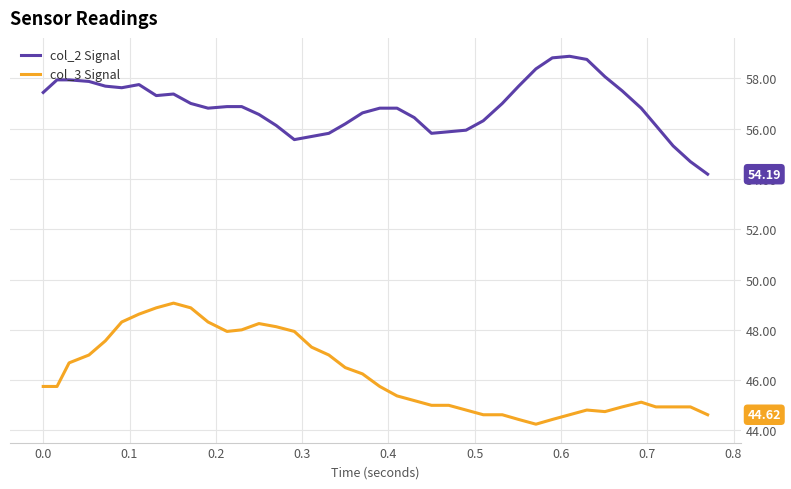

List the series in order of their overall mean, lowest first.

col_3 Signal, col_2 Signal